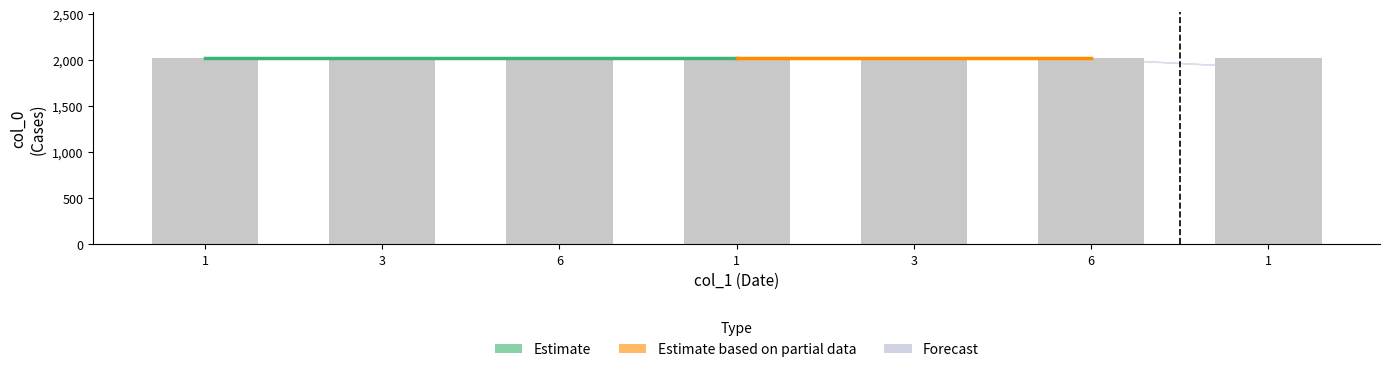

Does the chart contain any negative values?

No